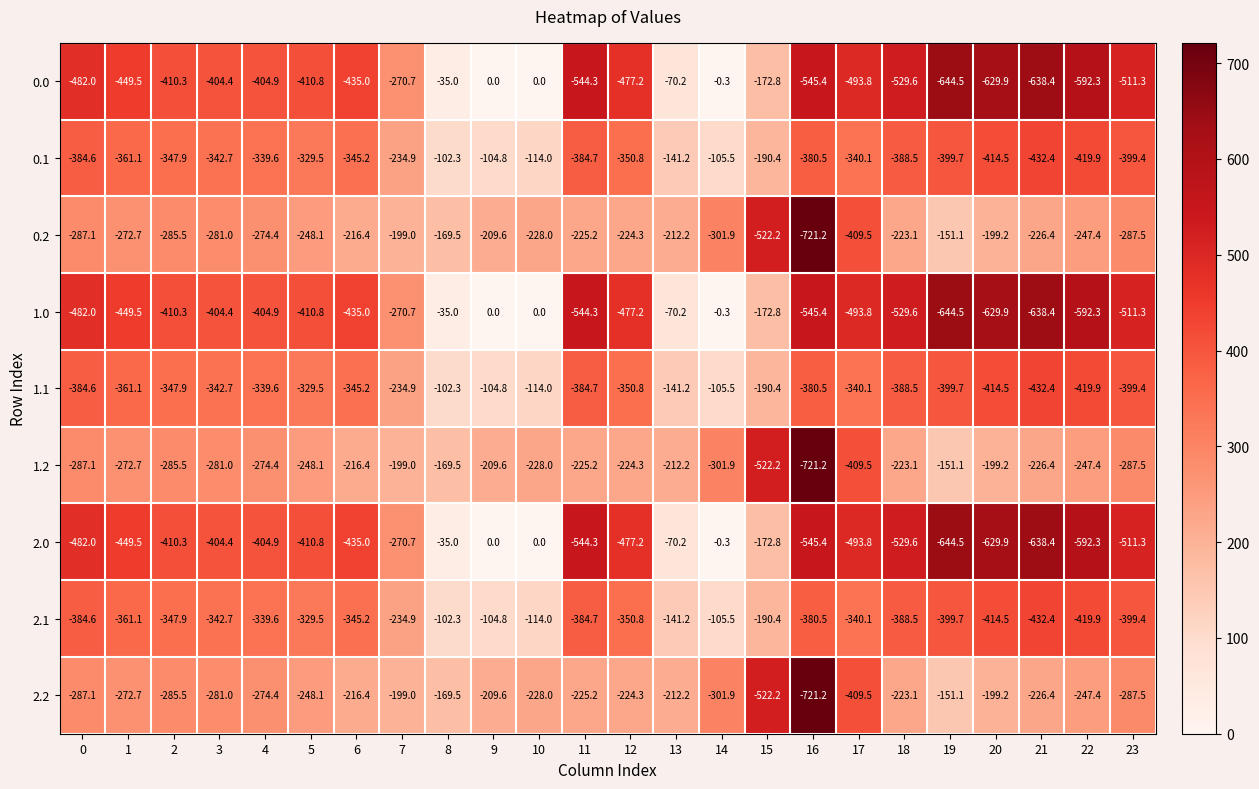

What is the sum of all 1.1 values?

-7354.2